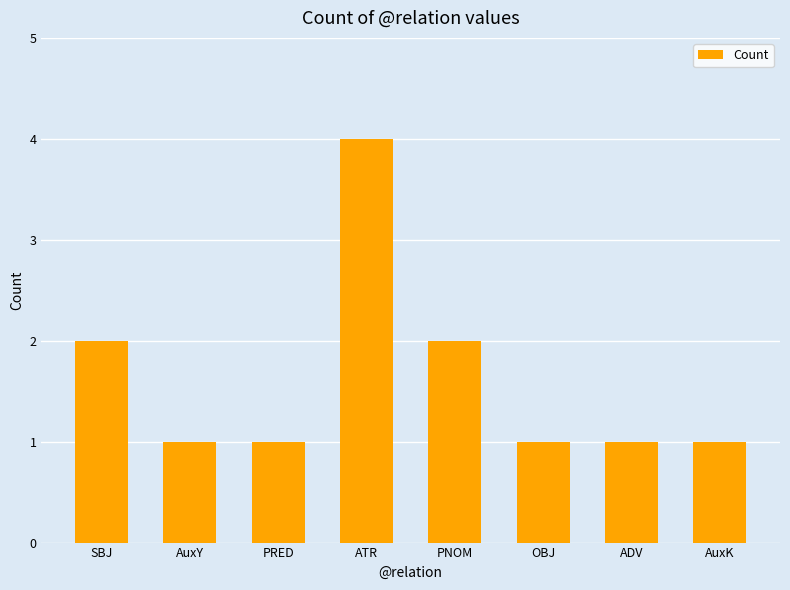

How many values are between 1 and 2?

7